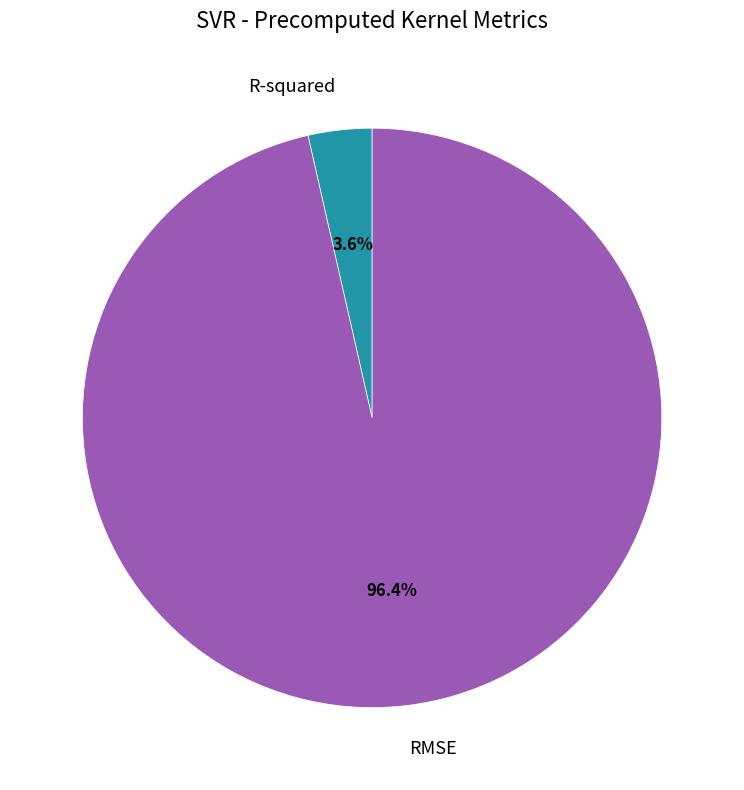

Combined, do R-squared and RMSE account for over 50%?

Yes